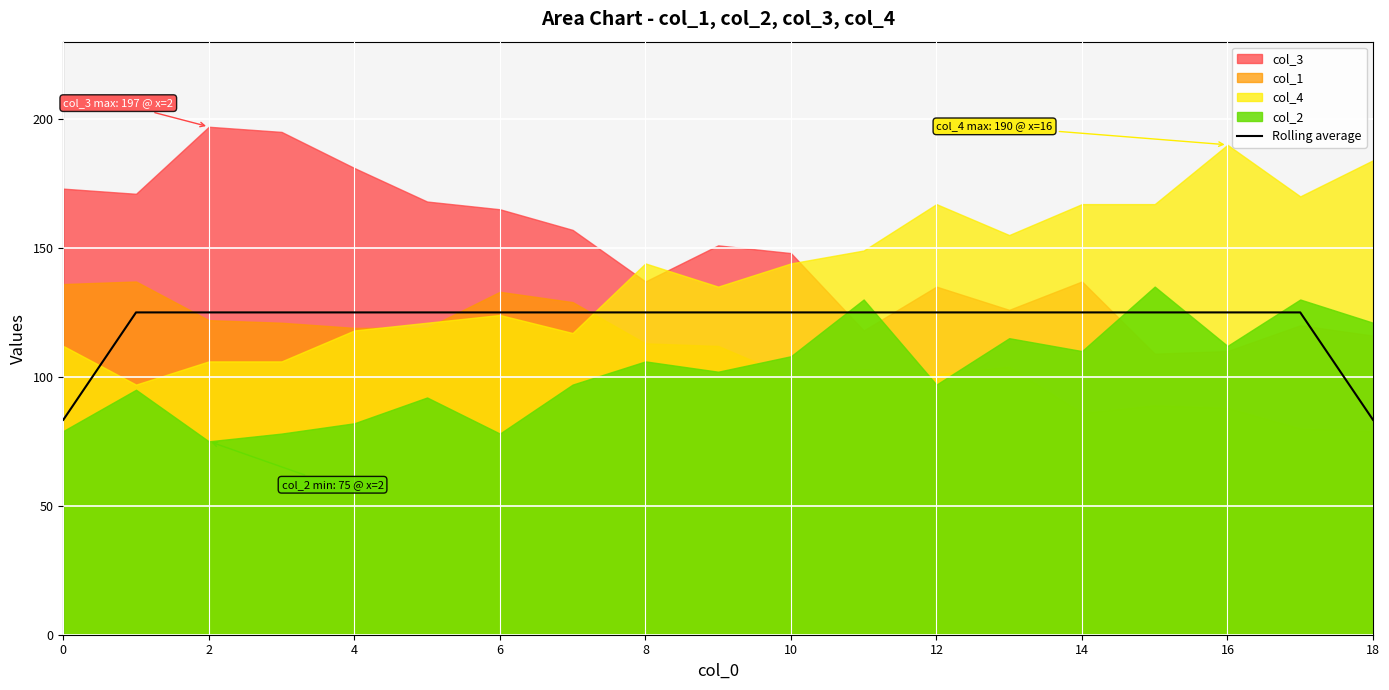

True or false: the data shows 125.0 at 10.

True